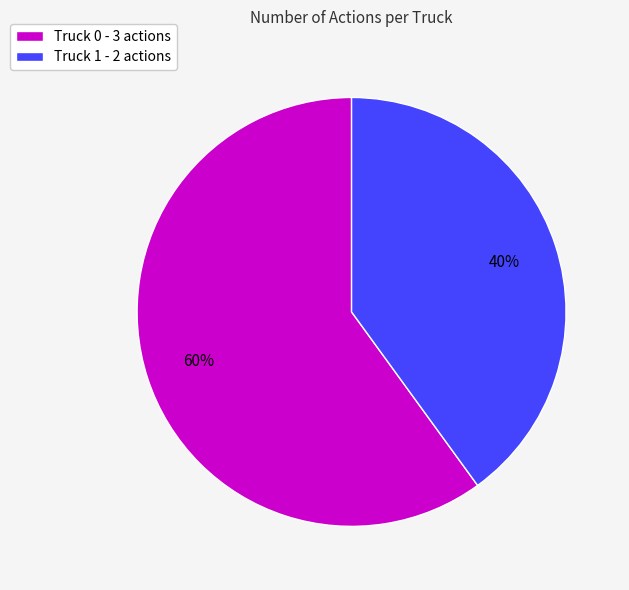

Count the number of slices in the pie.

2